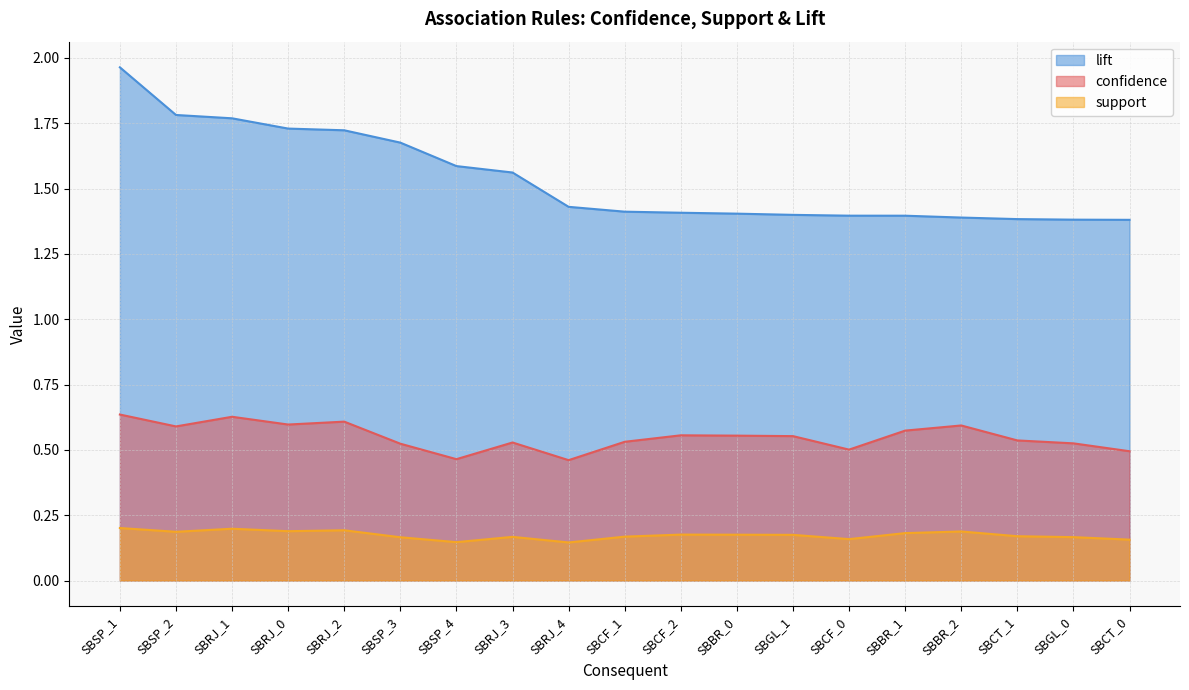

Does the chart have visible grid lines?

Yes